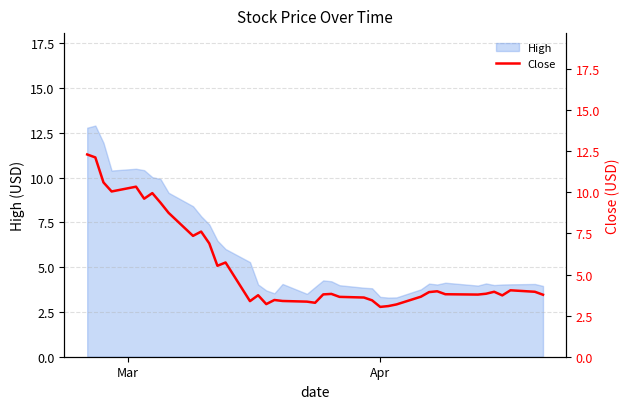

What is the minimum value for High?

3.3